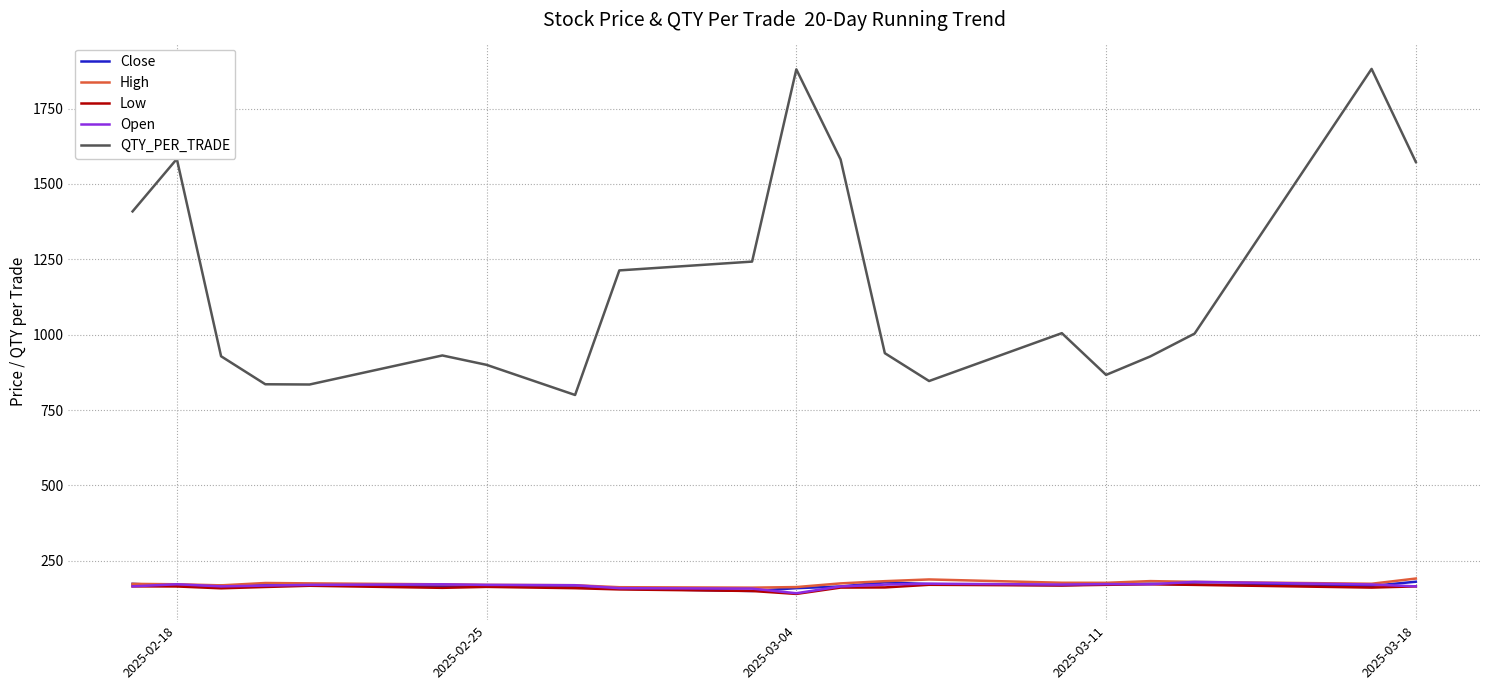

What is the minimum value for Low?

140.0